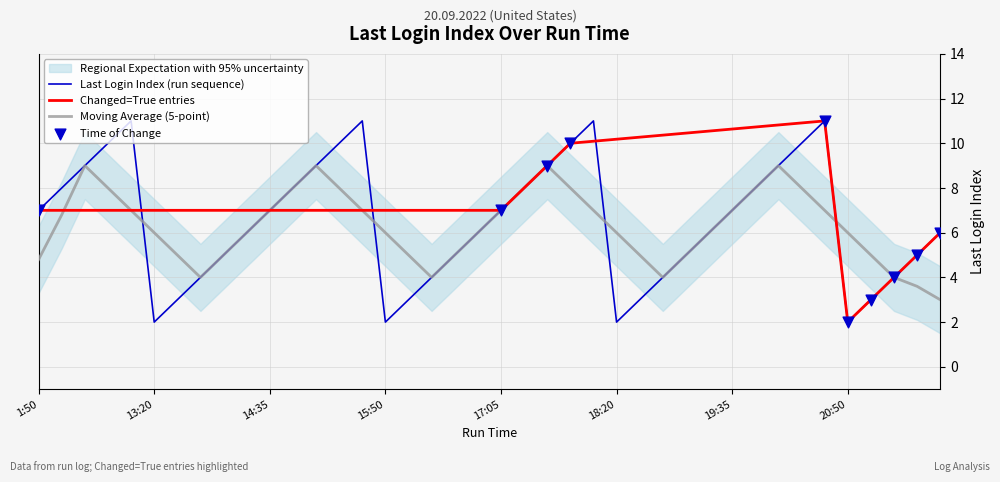

What is the change in value from 15:35 to 19:20?

-5